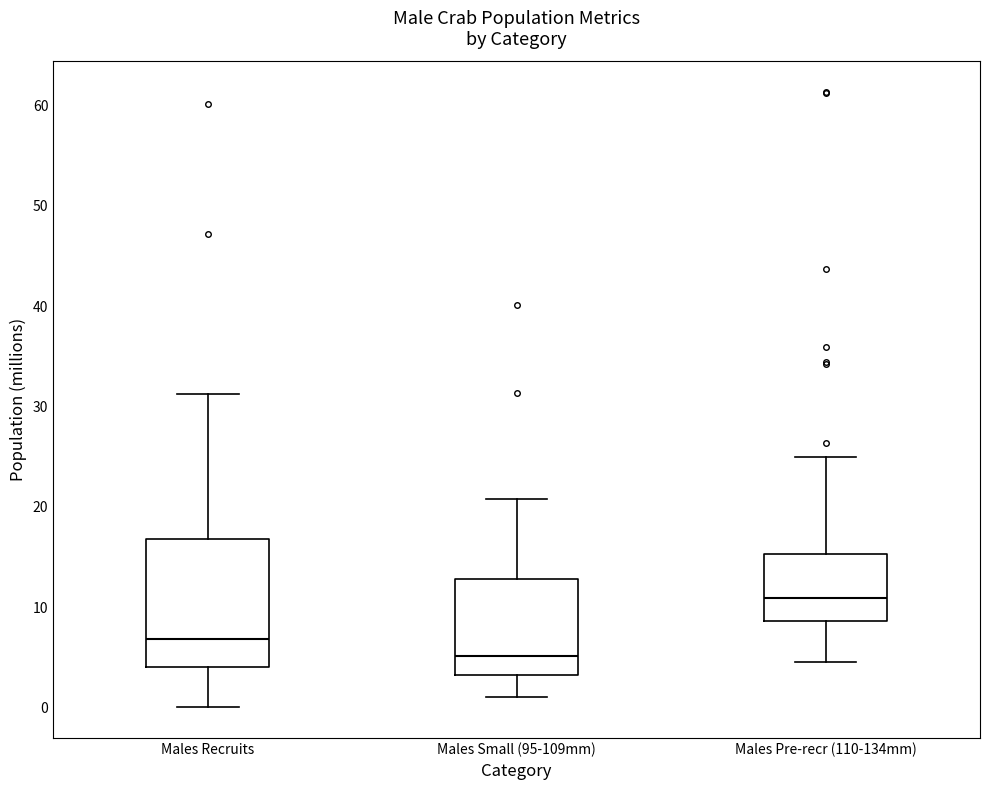

Which box is the tallest, from its lower edge to its upper edge?

Males Recruits